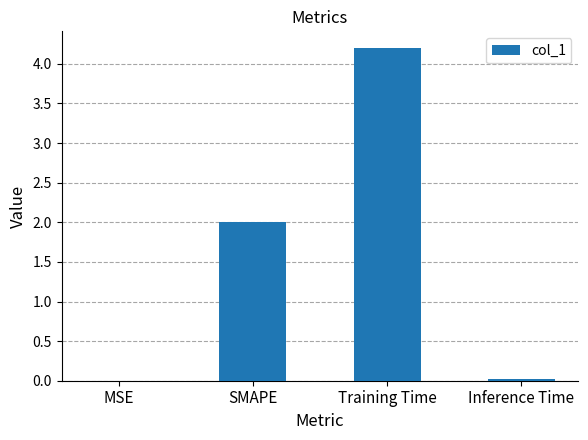

What is the maximum value shown in the chart?

4.2